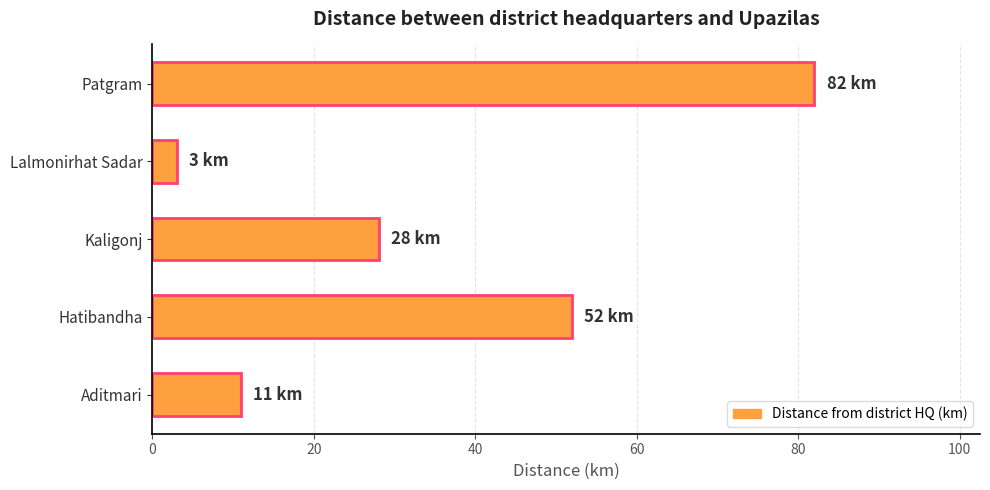

The value at Patgram is 82. True or false?

True